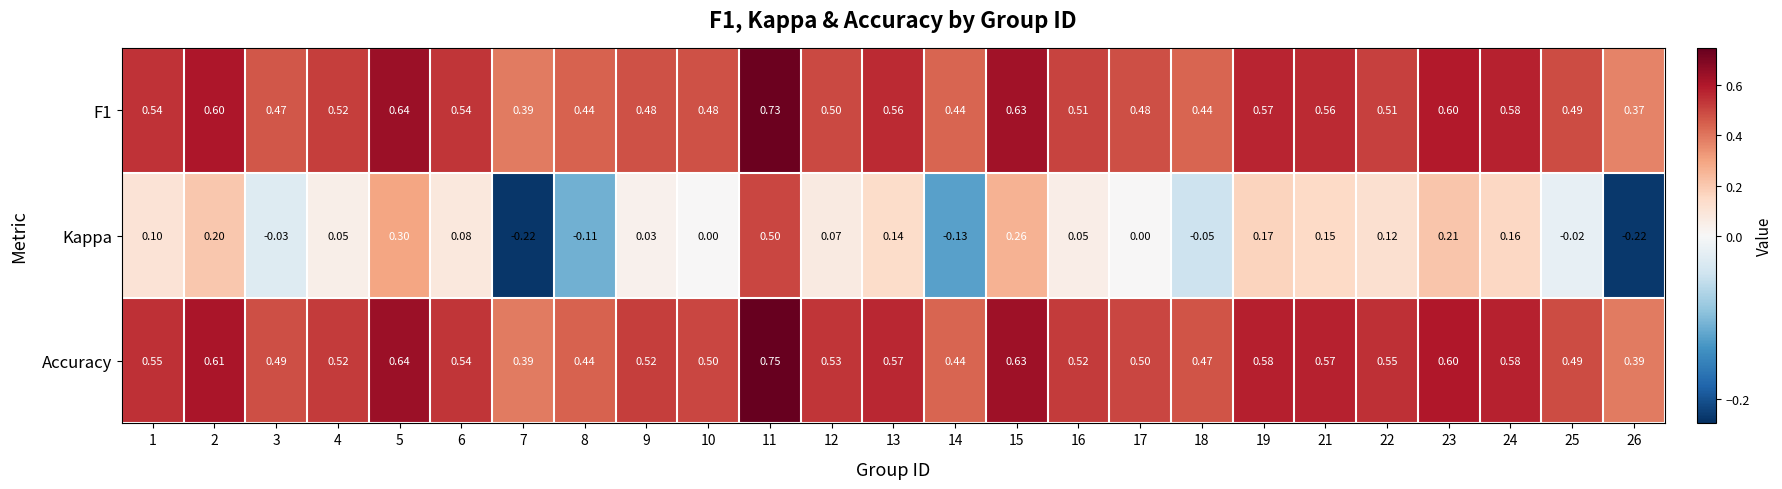

Is the value of Accuracy at 8 greater than the value of Kappa at 22?

Yes